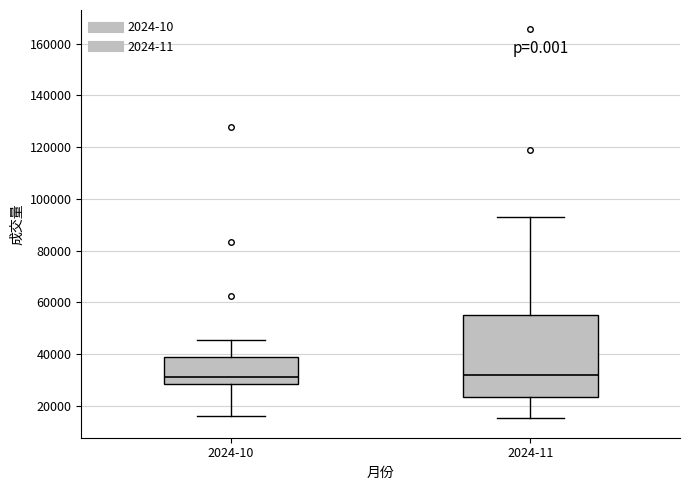

Which box is the tallest, from its lower edge to its upper edge?

2024-11